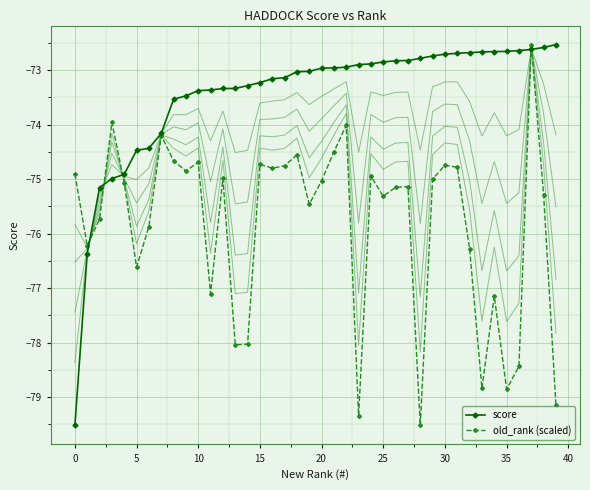

What is the greatest value displayed?

-72.5